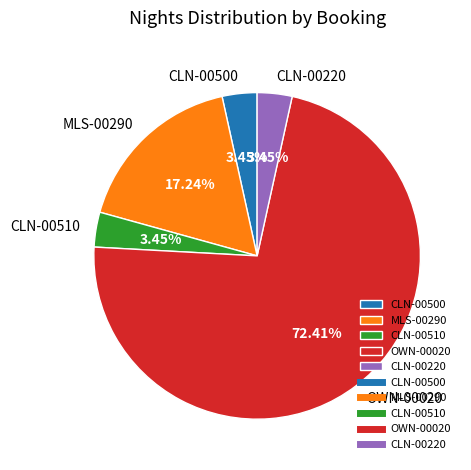

To the nearest percent, what percentage of the pie is MLS-00290?

17%